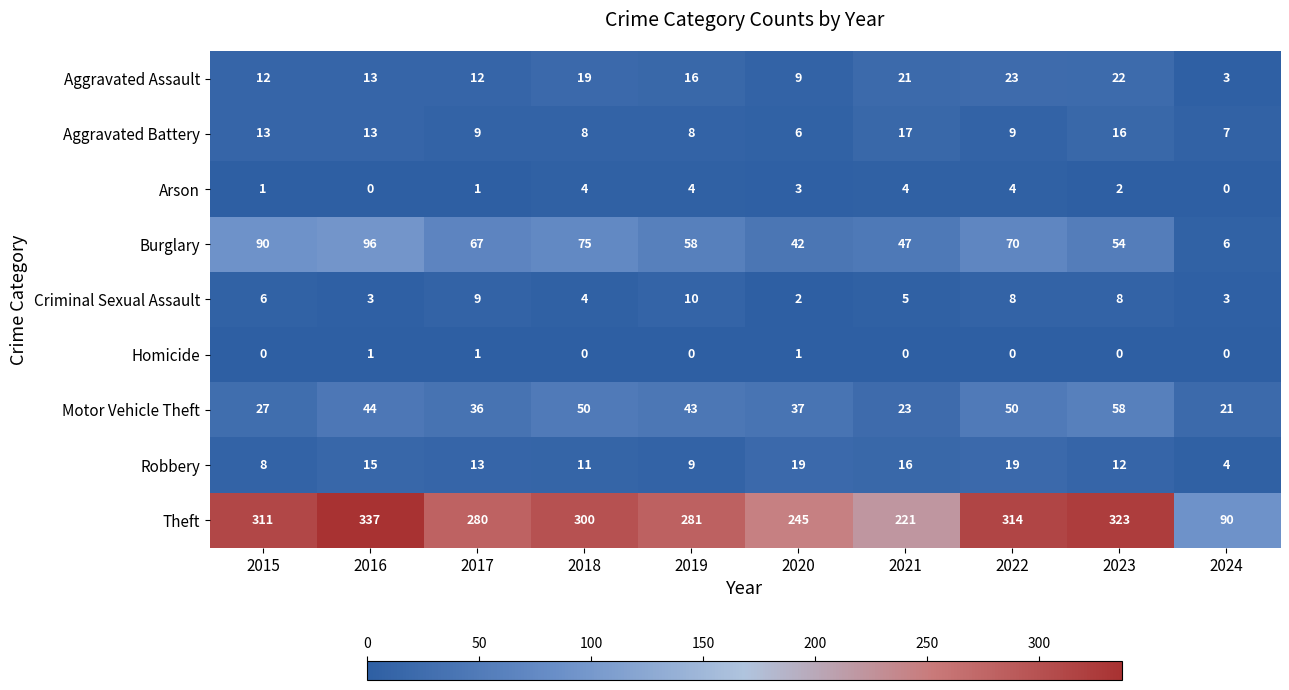

What is the lowest value of the Robbery series?

4